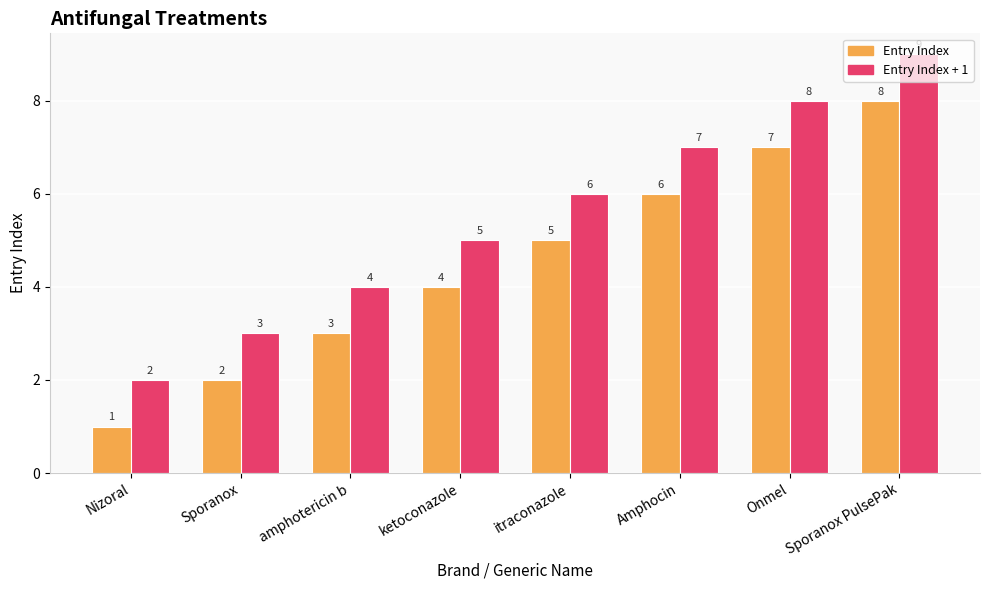

The Entry Index + 1 series shows 2 at Sporanox PulsePak. True or false?

False